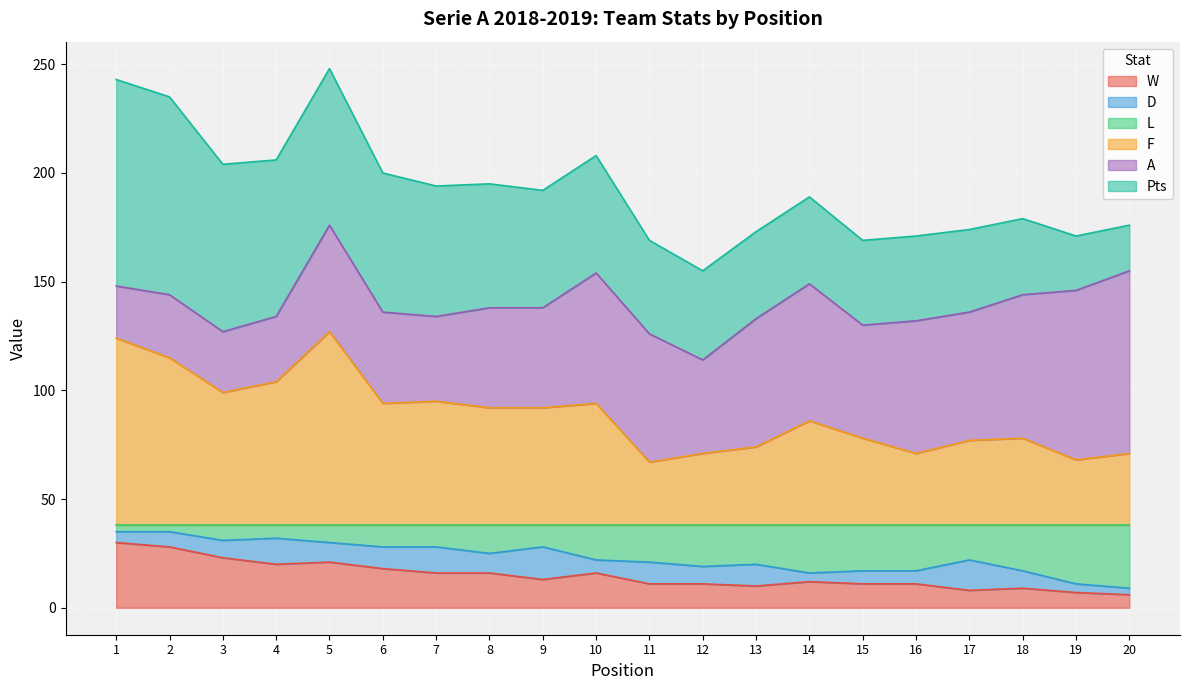

Rank the categories by W value from lowest to highest.

20, 19, 17, 18, 13, 11, 12, 15, 16, 14, 9, 7, 8, 10, 6, 4, 5, 3, 2, 1